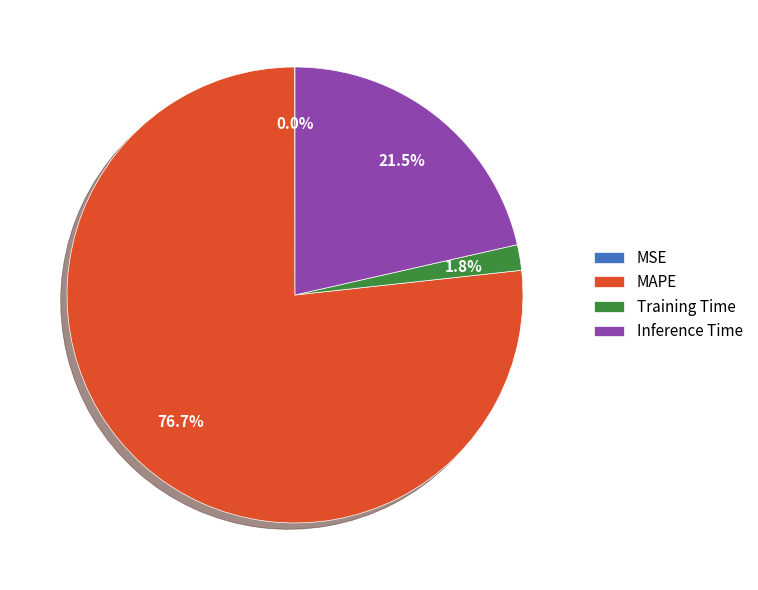

The Training Time slice represents 8% of the pie. True or false?

False